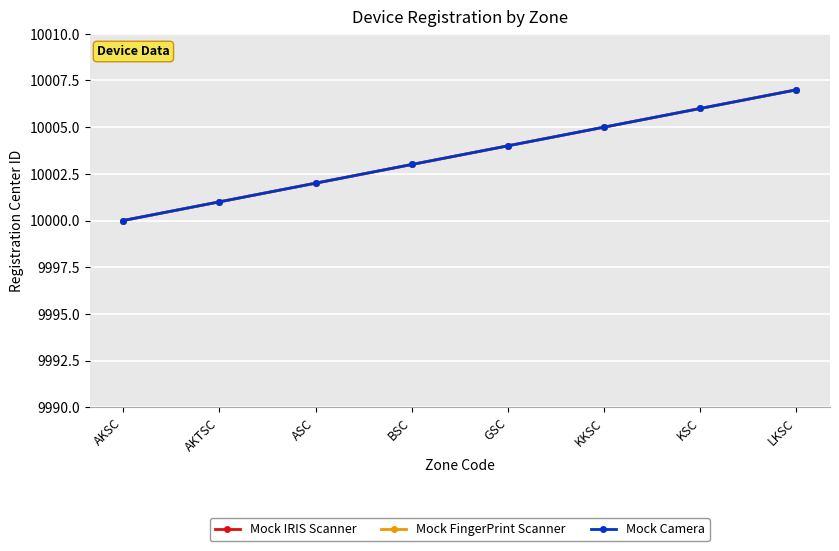

Reading right to left, list all the values displayed in this chart.

Mock IRIS Scanner: 10007	10006	10005	10004	10003	10002	10001	10000
Mock FingerPrint Scanner: 10007	10006	10005	10004	10003	10002	10001	10000
Mock Camera: 10007	10006	10005	10004	10003	10002	10001	10000